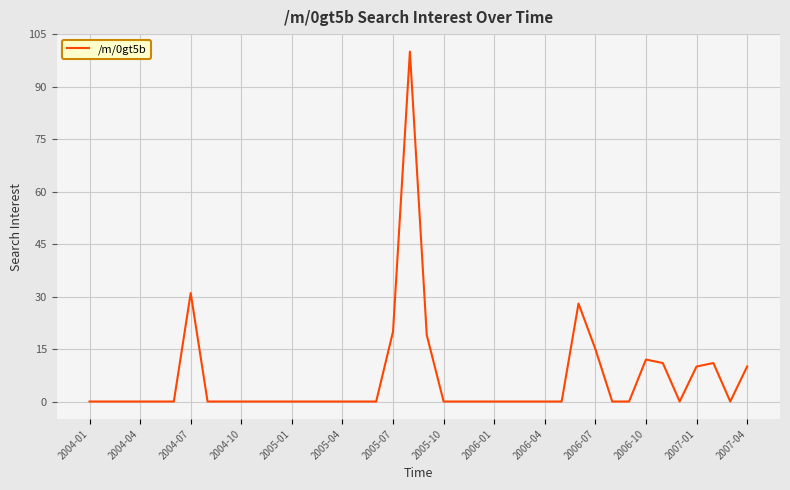

Reading left to right, list all the values displayed in this chart.

0	0	0	0	0	0	31	0	0	0	0	0	0	0	0	0	0	0	20	100	19	0	0	0	0	0	0	0	0	28	15	0	0	12	11	0	10	11	0	10